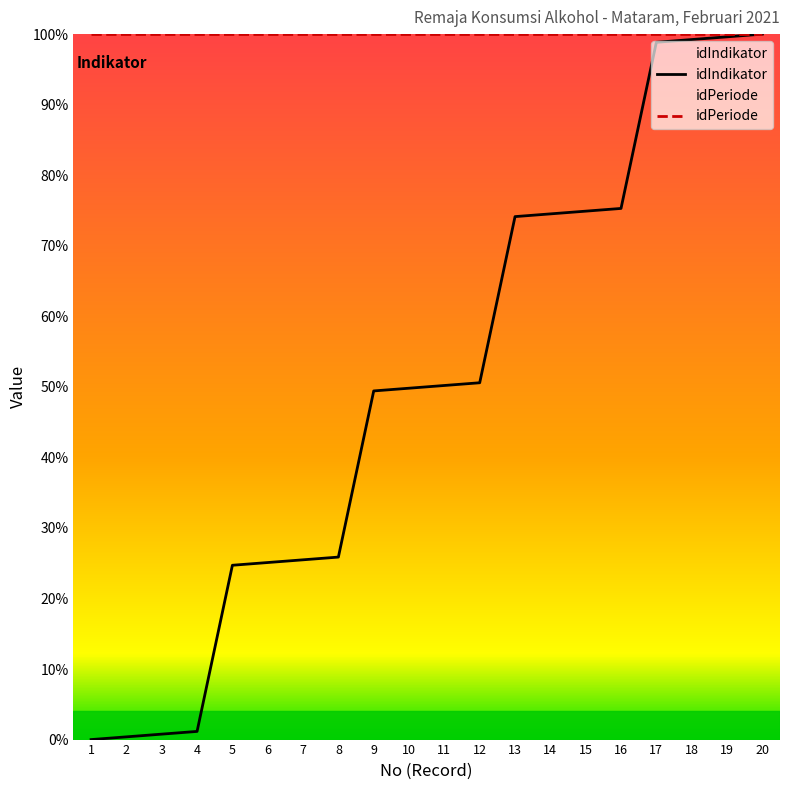

How many lines are shown in the chart?

2